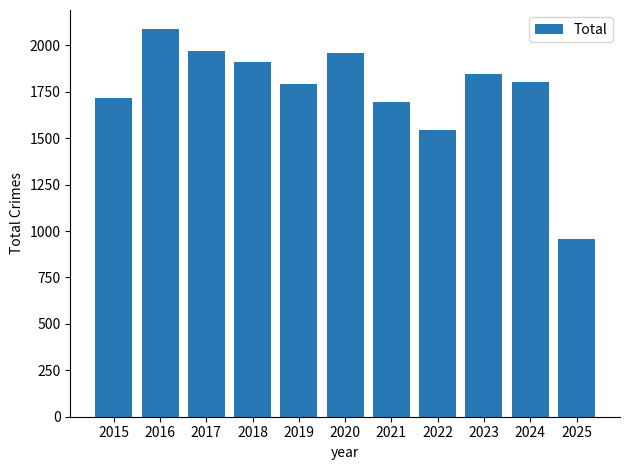

How many distinct data groups are displayed?

1